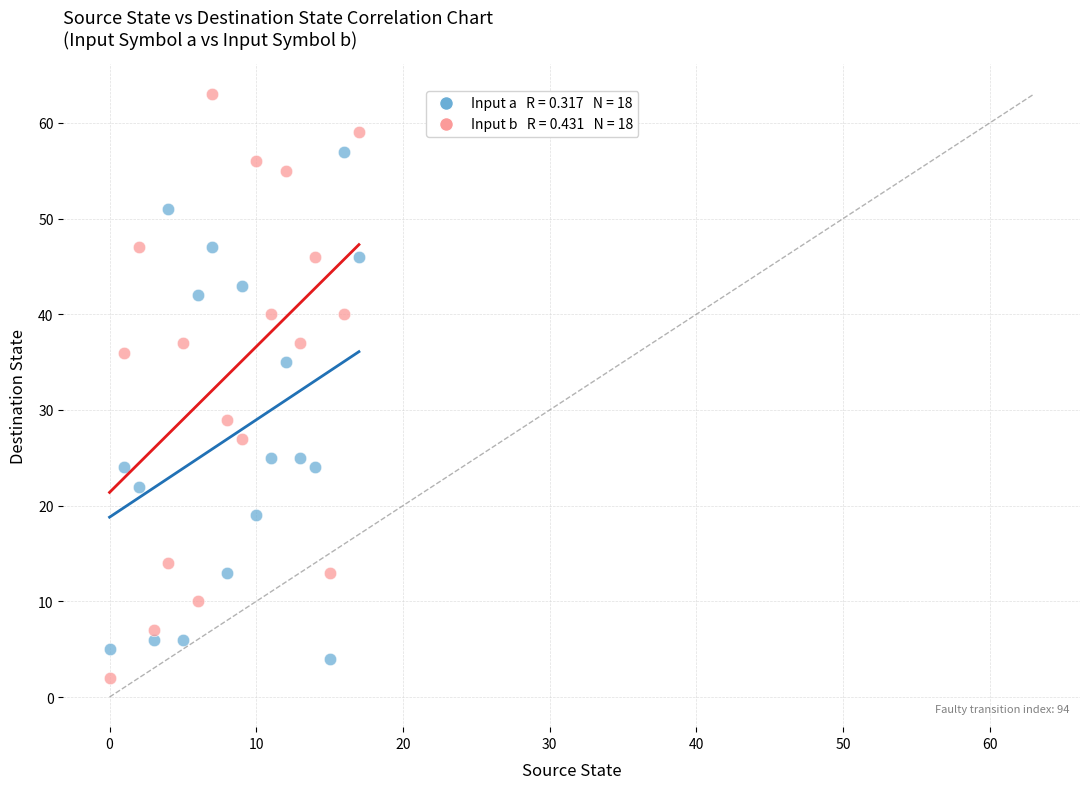

Across all data points, what is the range of Y values (max minus min)?

61